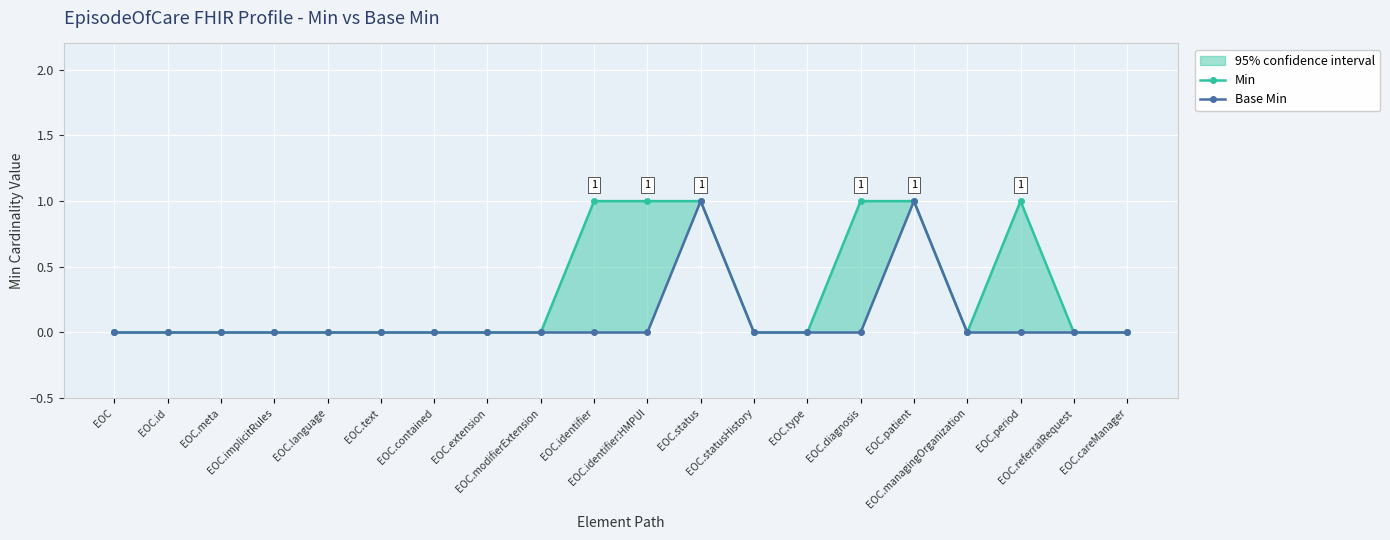

At which category is the sum across all series the highest?

EOC.status